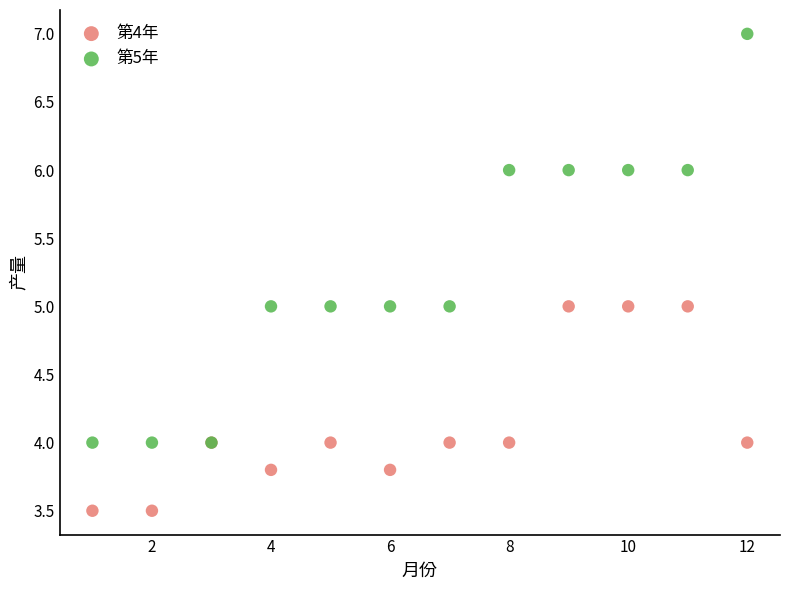

Which series contains the lowest Y value?

第4年